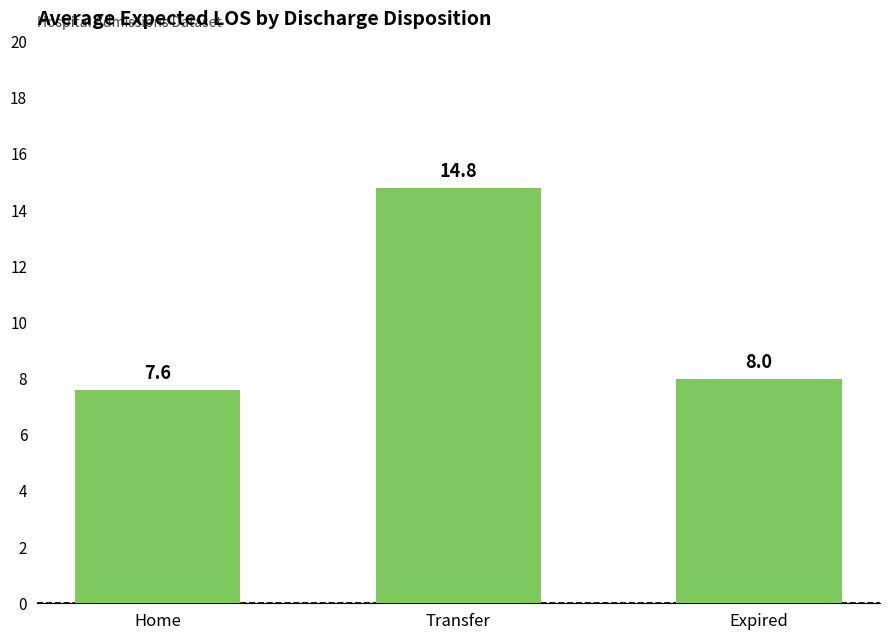

Reading left to right, what are all the values shown in this chart?

7.6	14.8	8.0